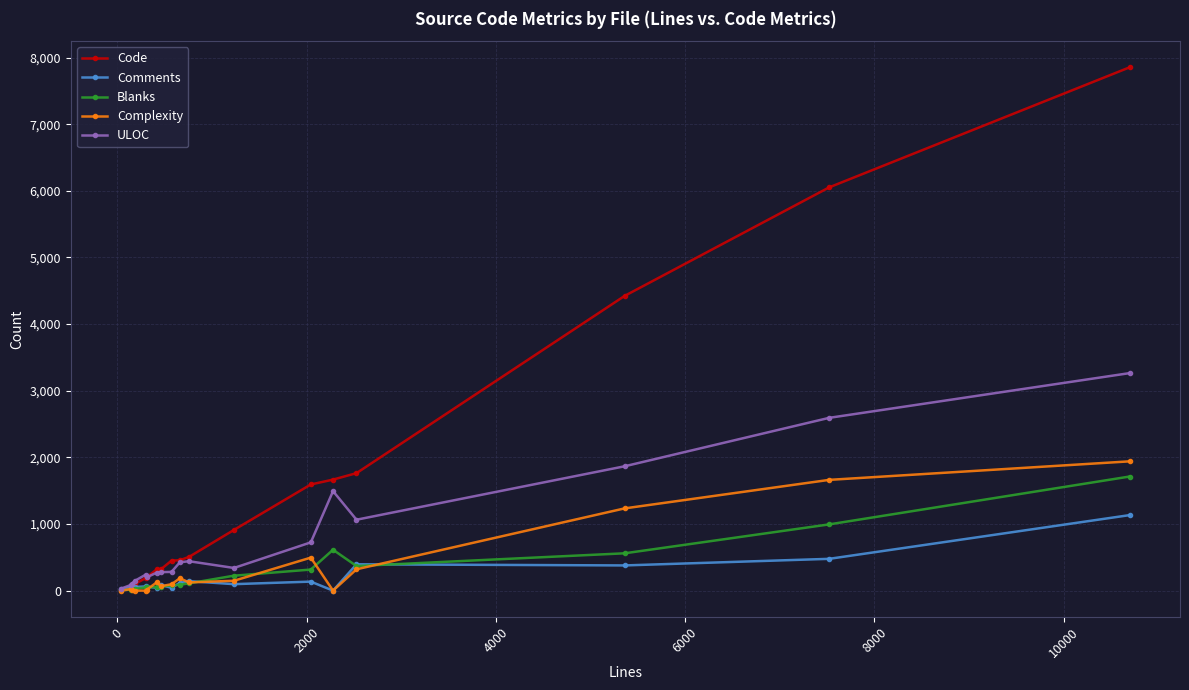

How many data points does each series have?

18